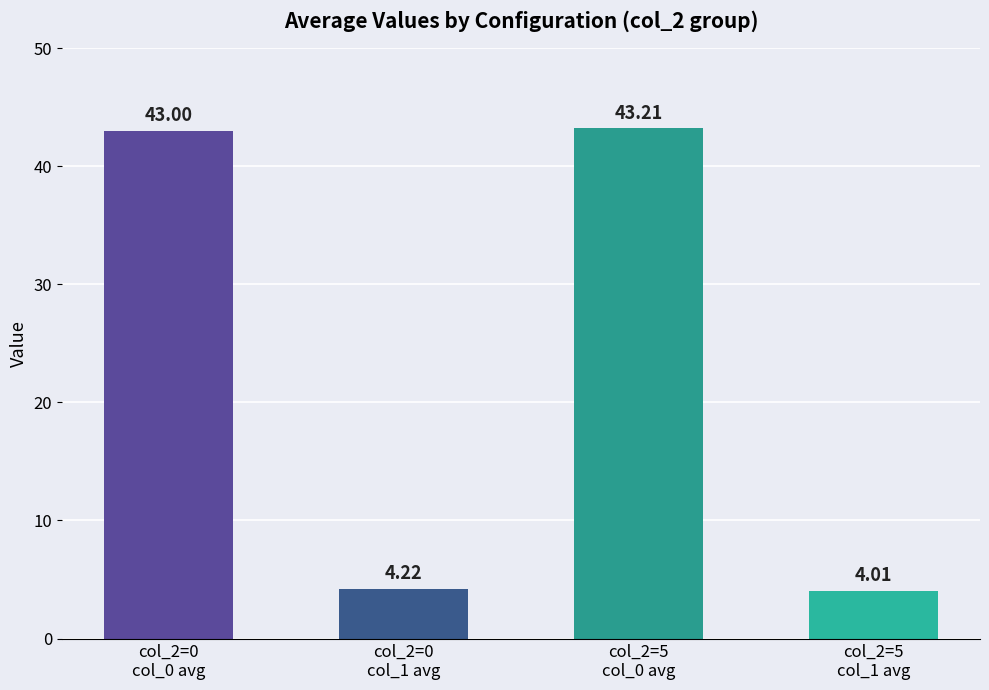

What is the sum of all values?

94.4